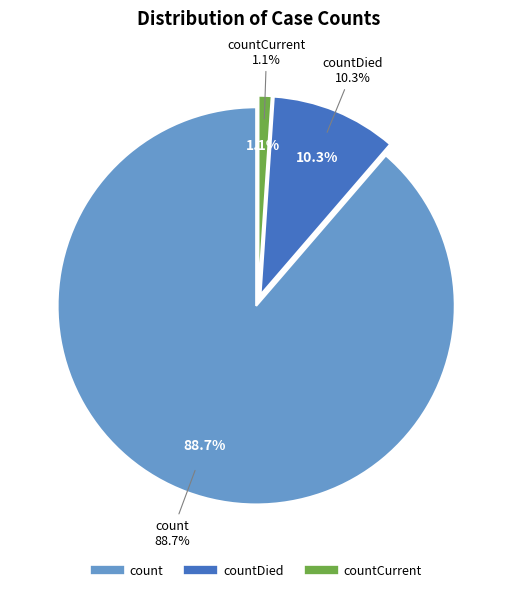

True or false: countCurrent accounts for 1% of the total.

True